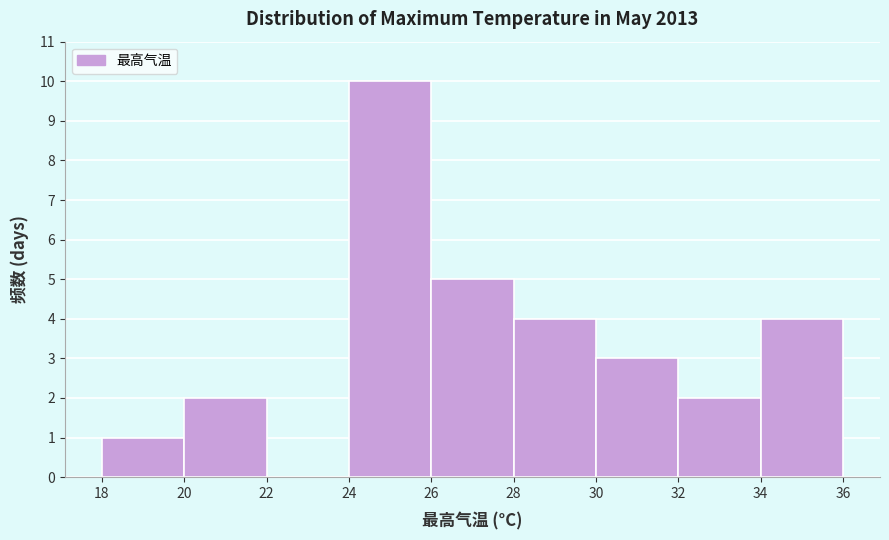

Reading left to right, list every bar in this chart as the range it spans on the x-axis followed by its height. The values are not printed on the chart, so give them approximately, as read against the axis.

18 to 20: 1
20 to 22: 2
22 to 24: 0
24 to 26: 10
26 to 28: 5
28 to 30: 4
30 to 32: 3
32 to 34: 2
34 to 36: 4